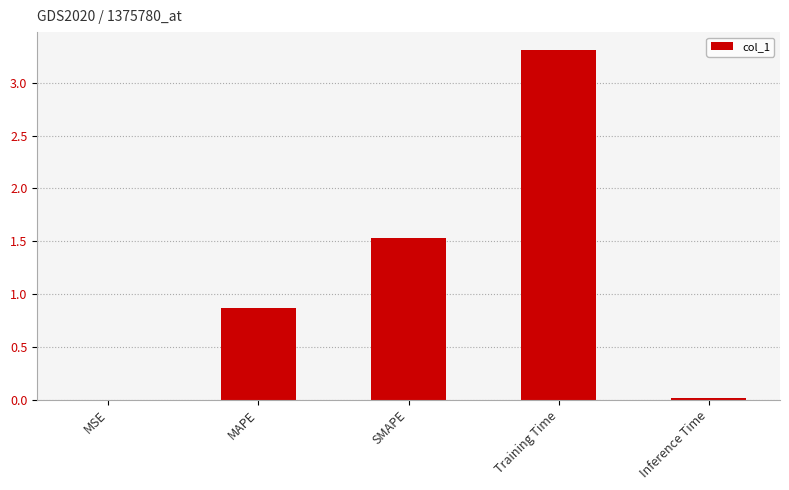

What is the maximum value shown in the chart?

3.3